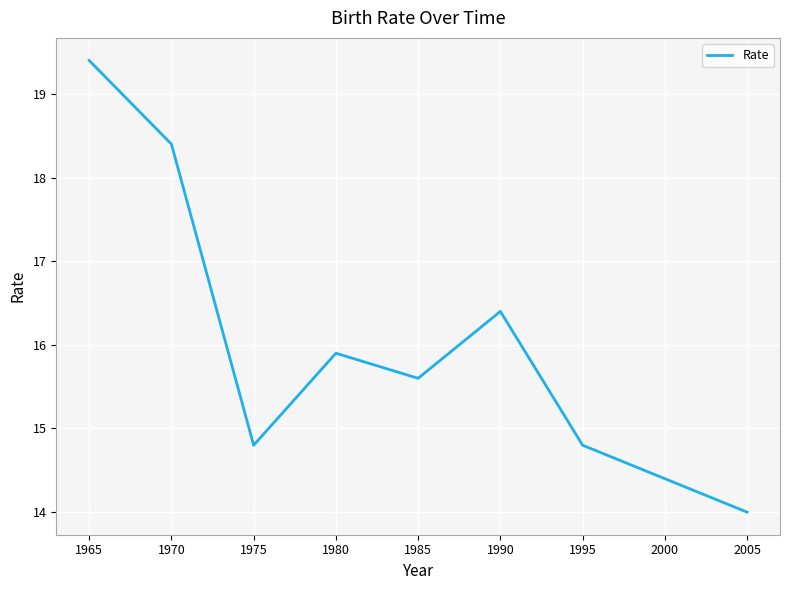

What is the difference between the second highest and second lowest values?

4.0